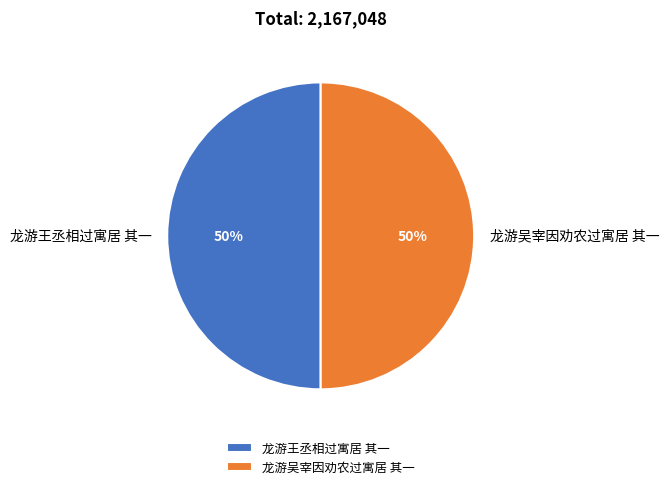

What percentage is the 龙游吴宰因劝农过寓居 其一 slice, to the nearest percent?

50%